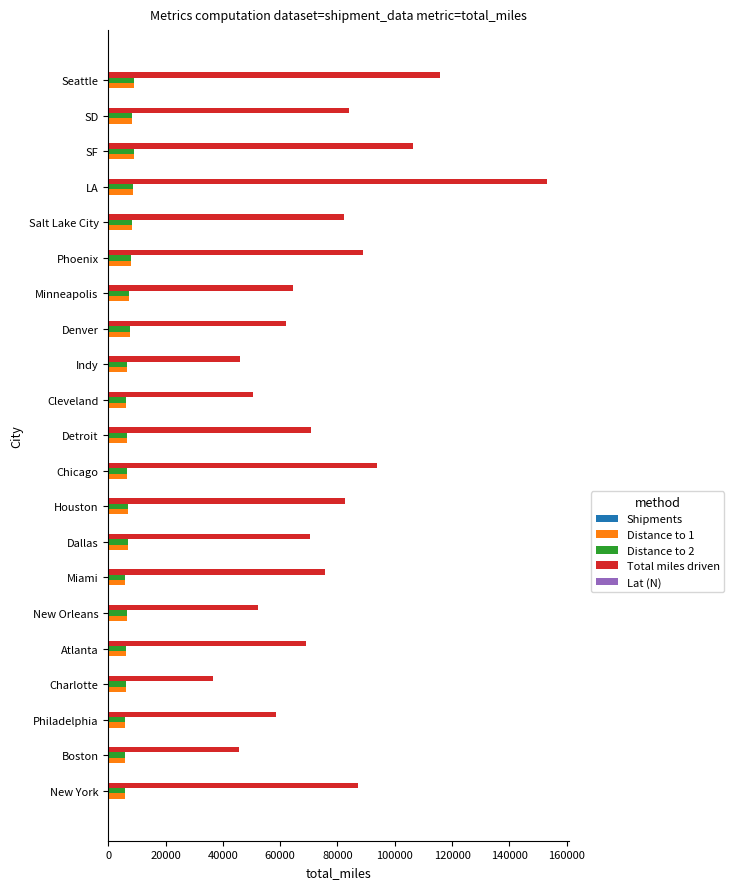

The Total miles driven series shows 88801.9 at Phoenix. True or false?

True